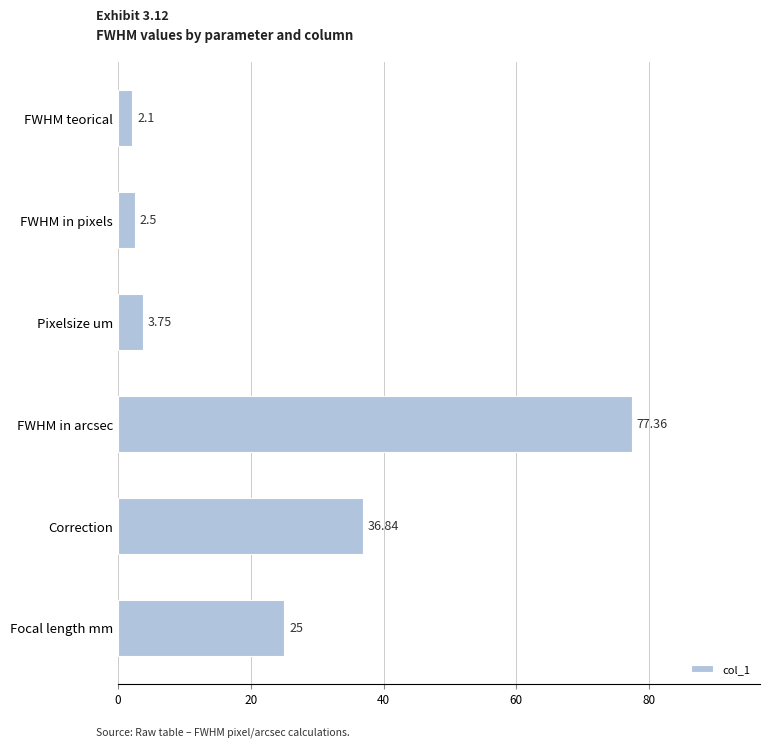

What is the label of the 4th bar from the bottom?

Pixelsize um